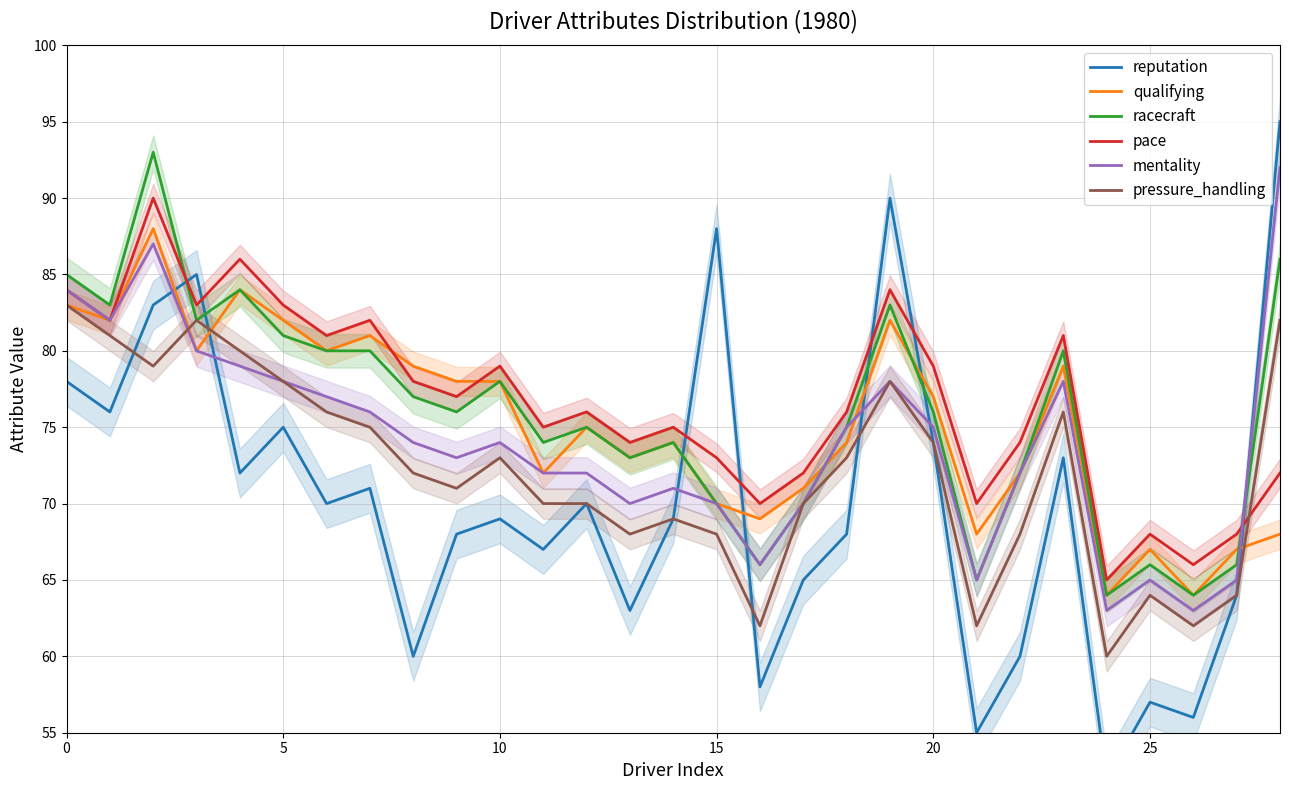

What value does the pressure_handling series have at 20, to the nearest 5?

75